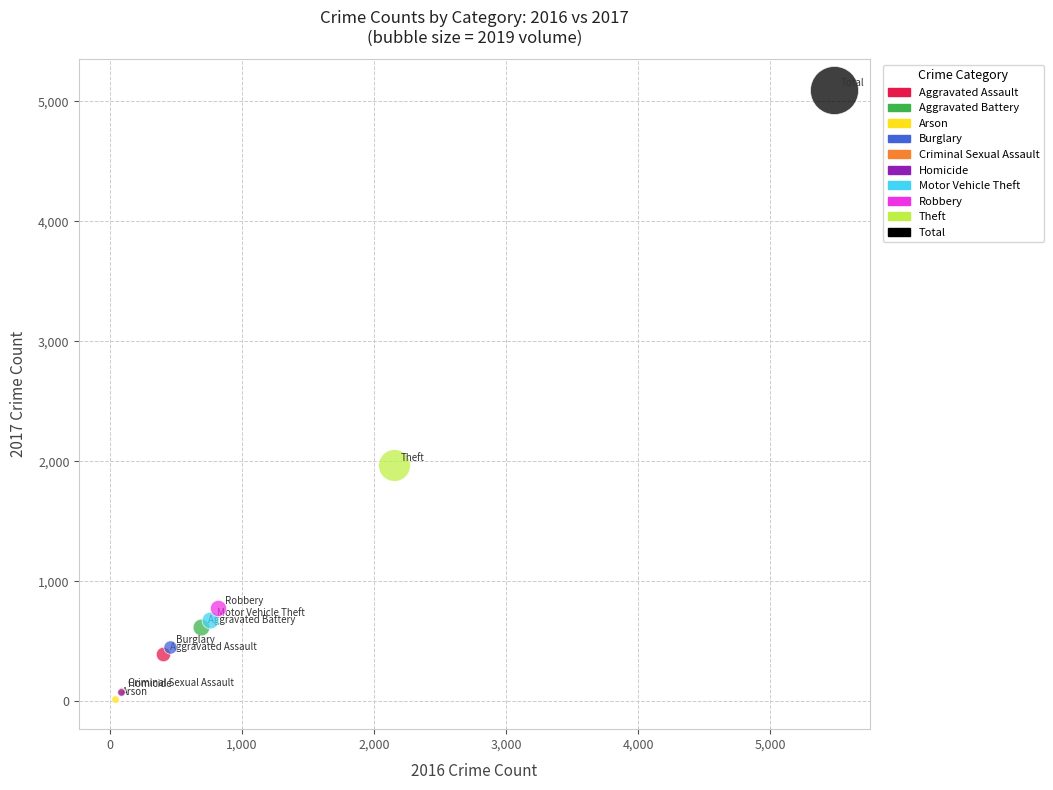

Which series contains the highest Y value?

Total